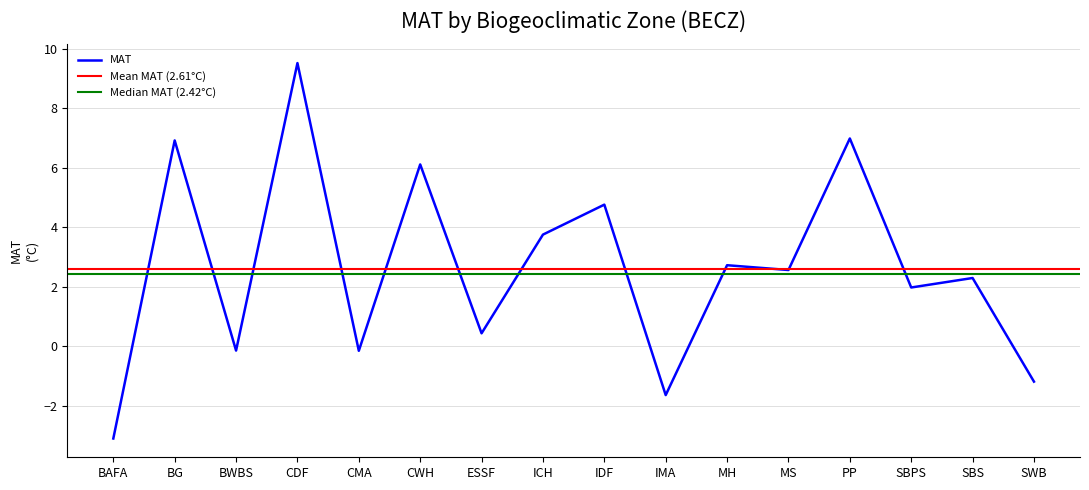

Which category has the highest value across all series?

CDF